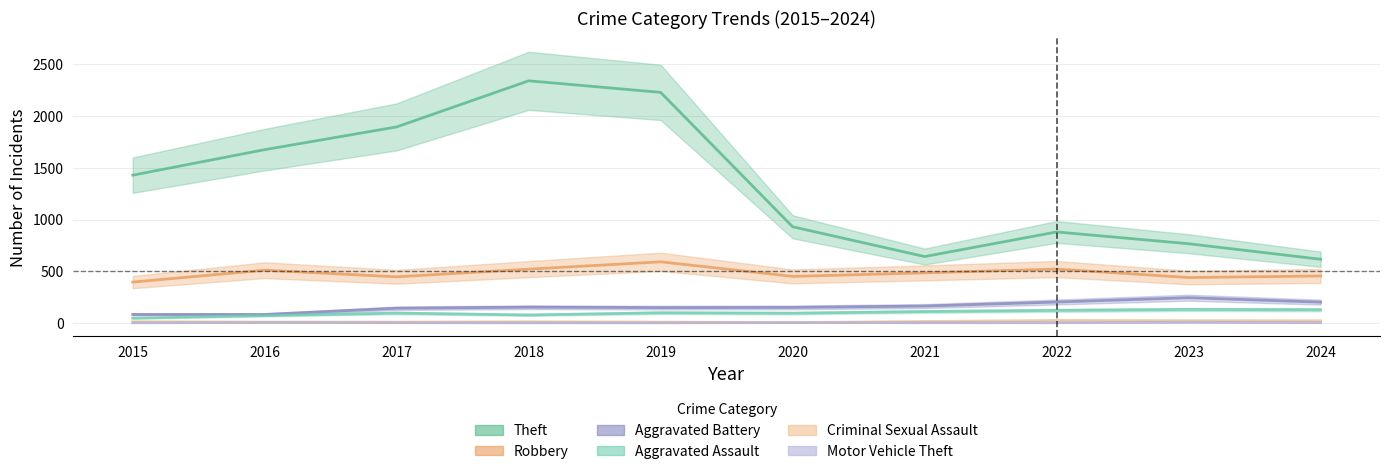

The value of Theft at 2023 is 766. True or false?

True